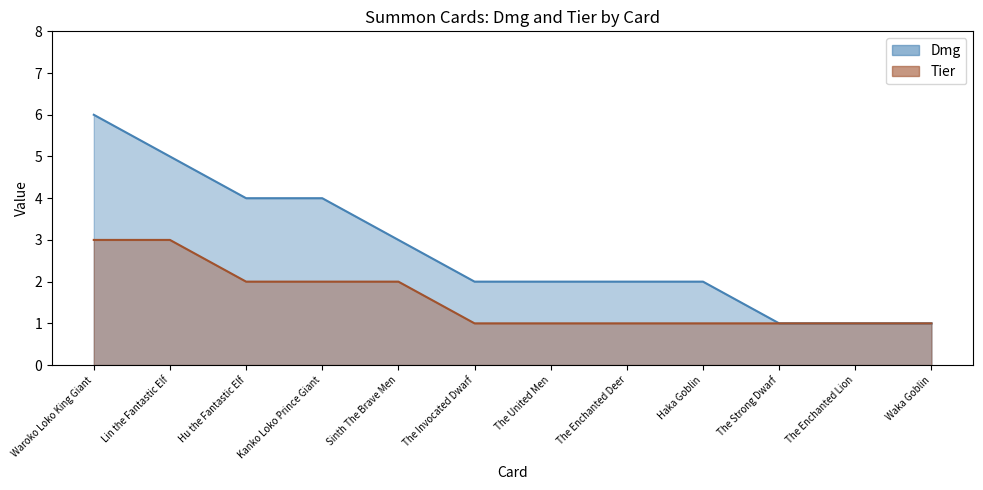

What position from the right is Kanko Loko Prince Giant?

9